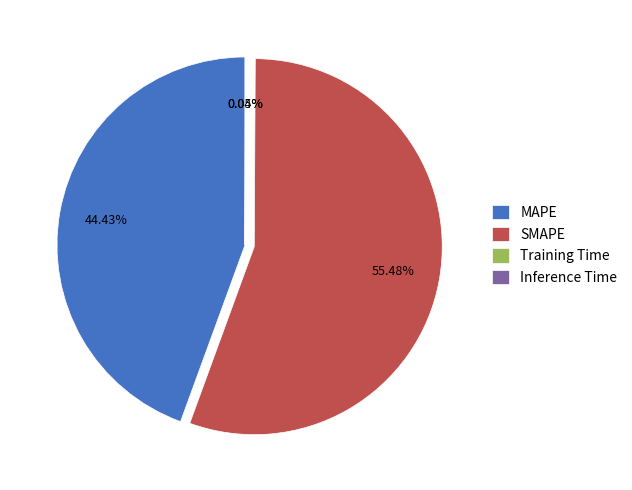

What is the majority slice?

SMAPE